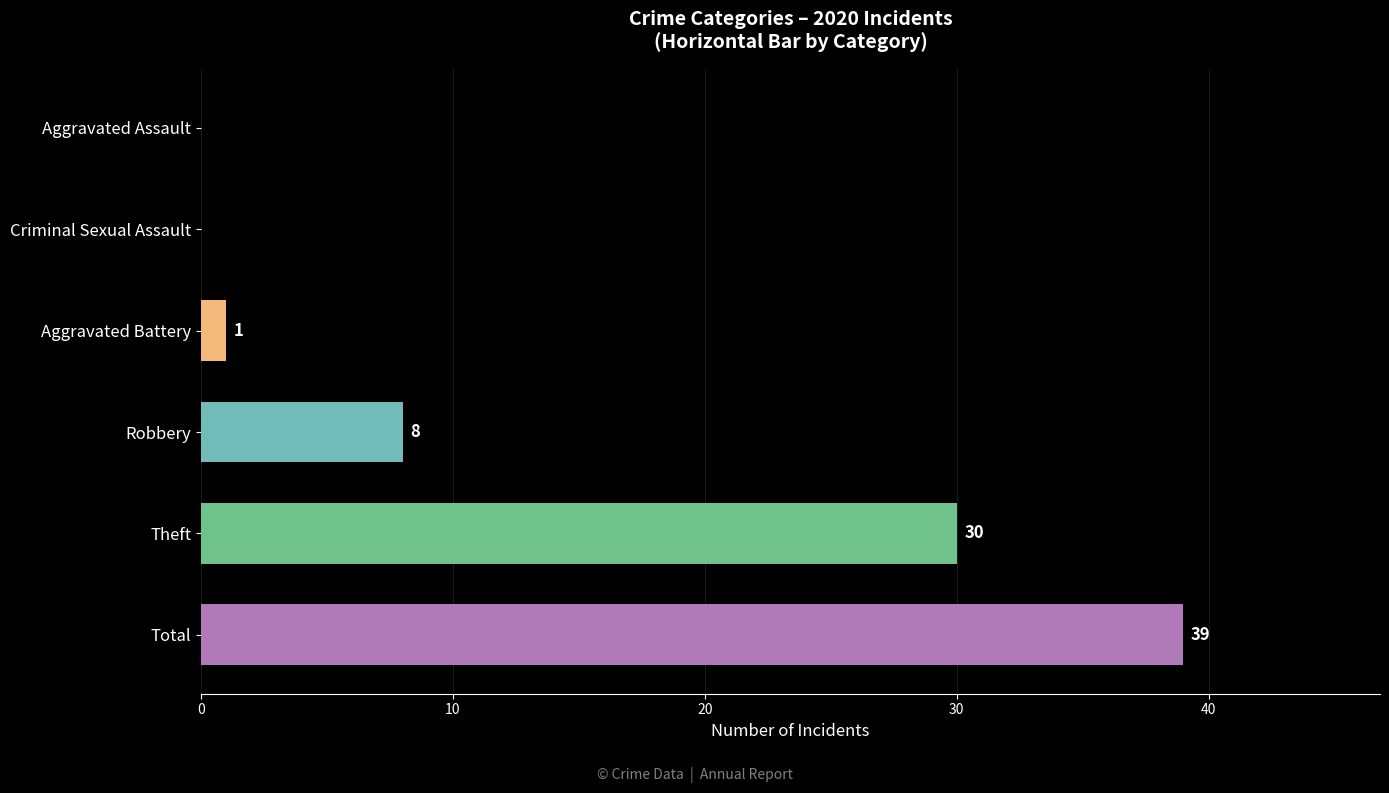

What is the sum of all values?

78